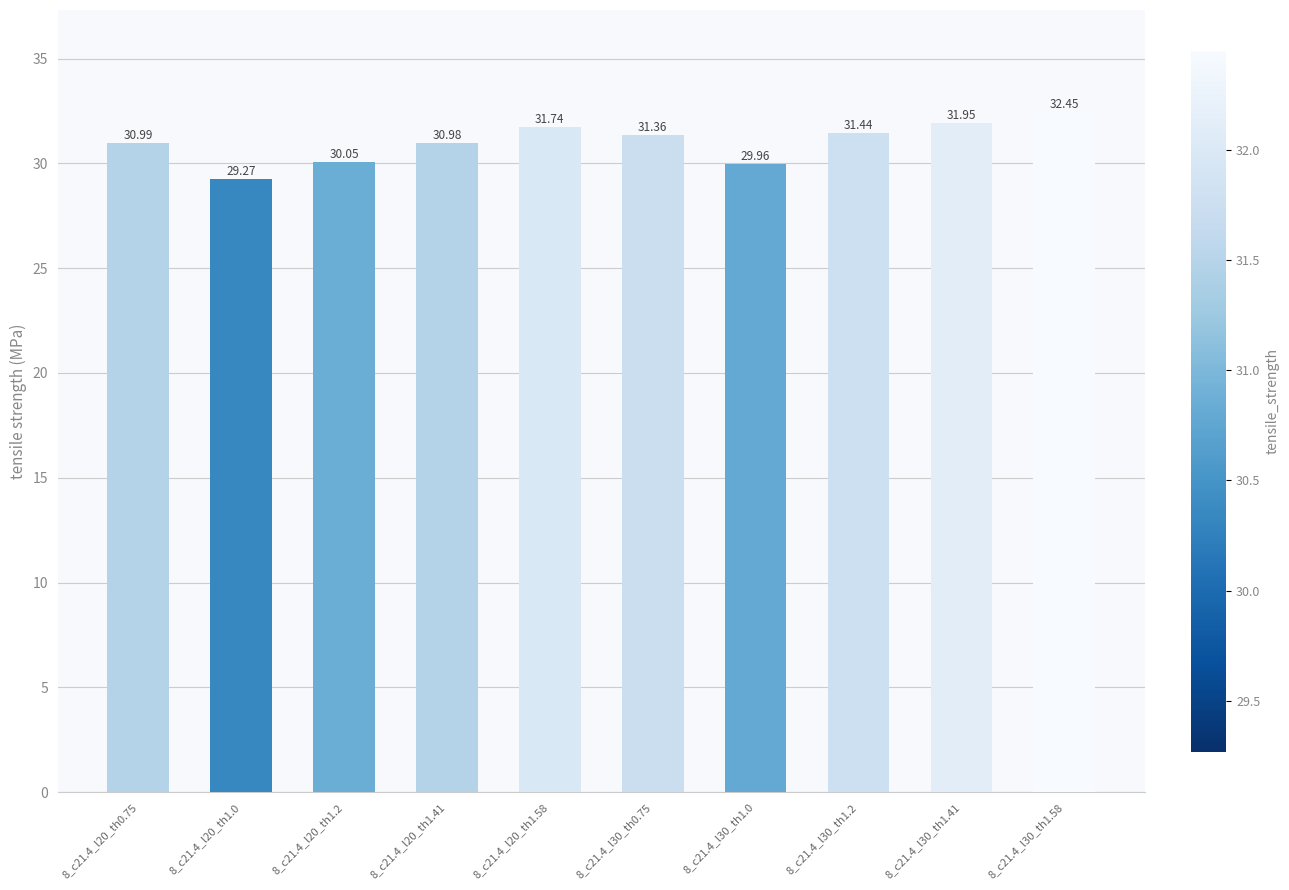

What is the greatest value displayed?

32.4